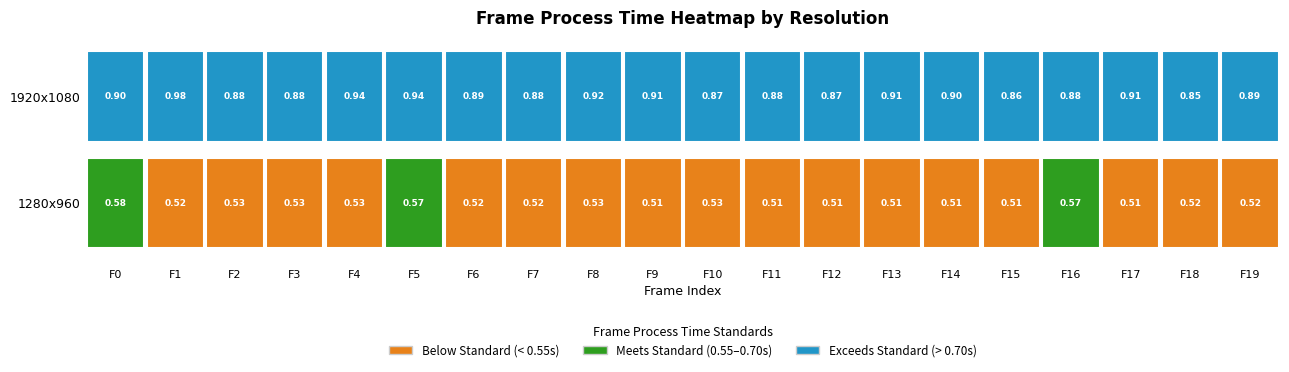

At how many categories does at least one series exceed 0?

20